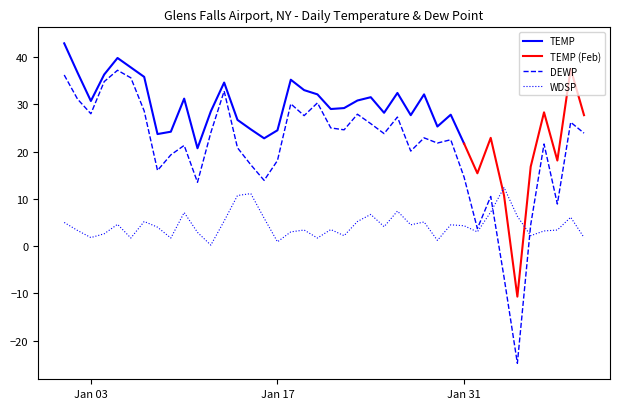

What is the highest value of the WDSP series?

12.4